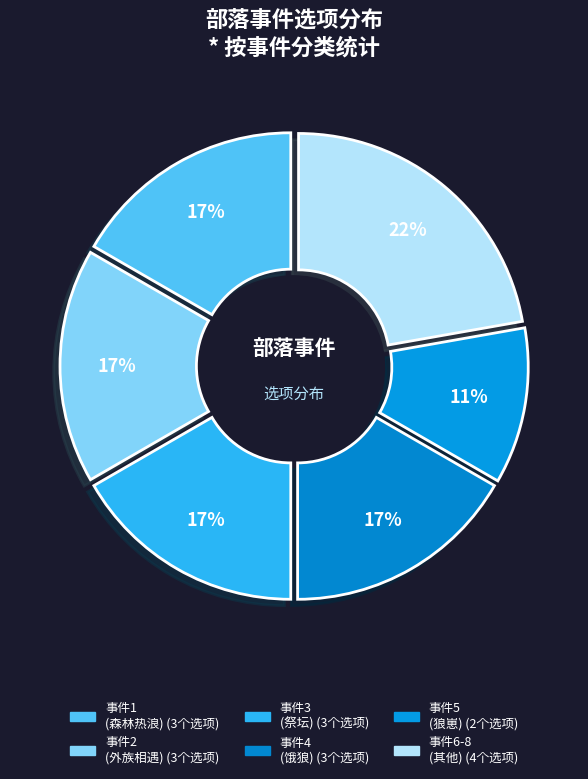

True or false: 2003 accounts for 1% of the total.

False